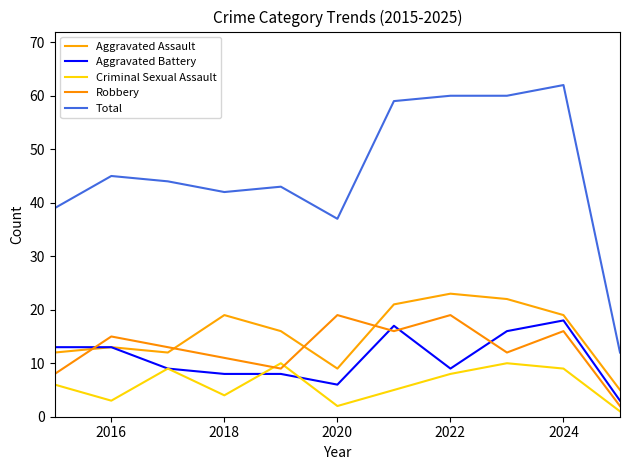

How many lines are shown in the chart?

5